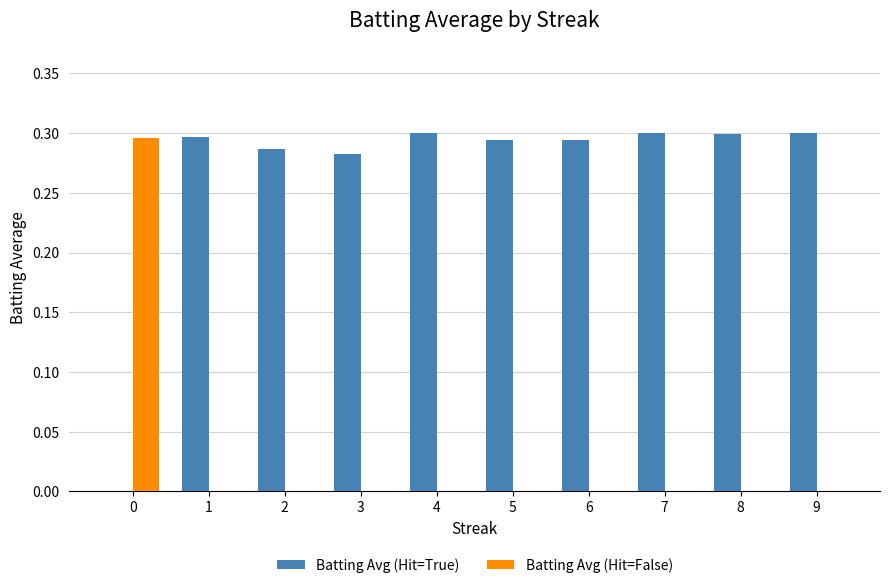

Between 3 and 9, which series saw the biggest shift?

Batting Avg (Hit=True)